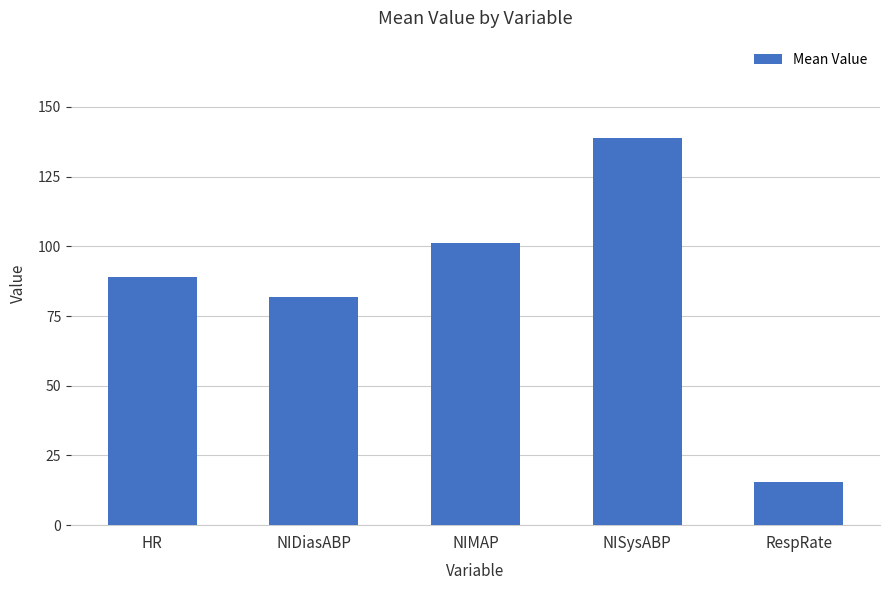

At which label is the value closest to 77?

NIDiasABP